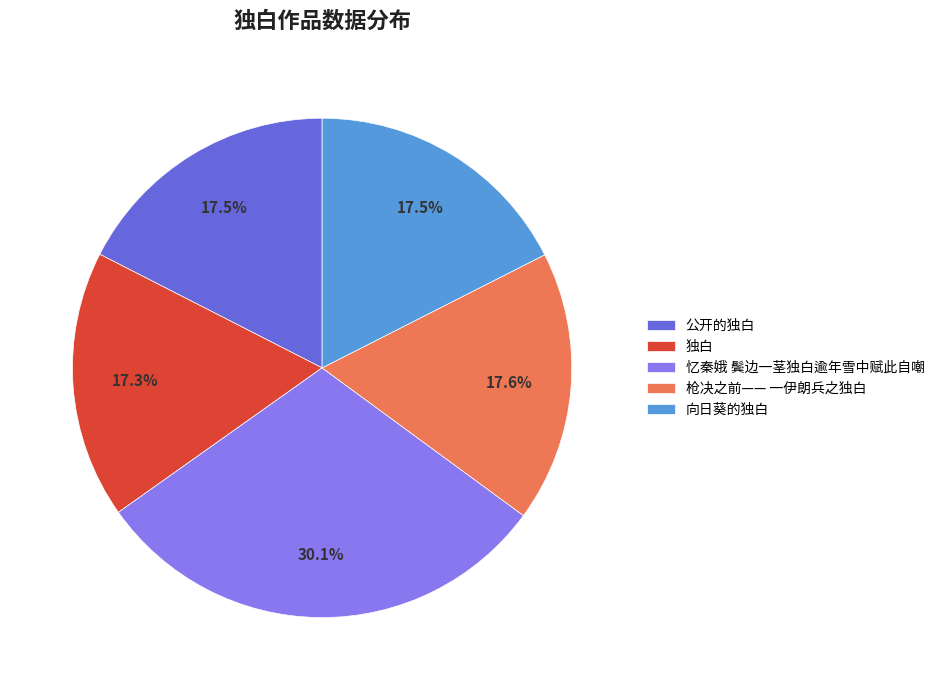

Which category has the biggest portion of the pie?

忆秦娥 鬓边一茎独白逾年雪中赋此自嘲